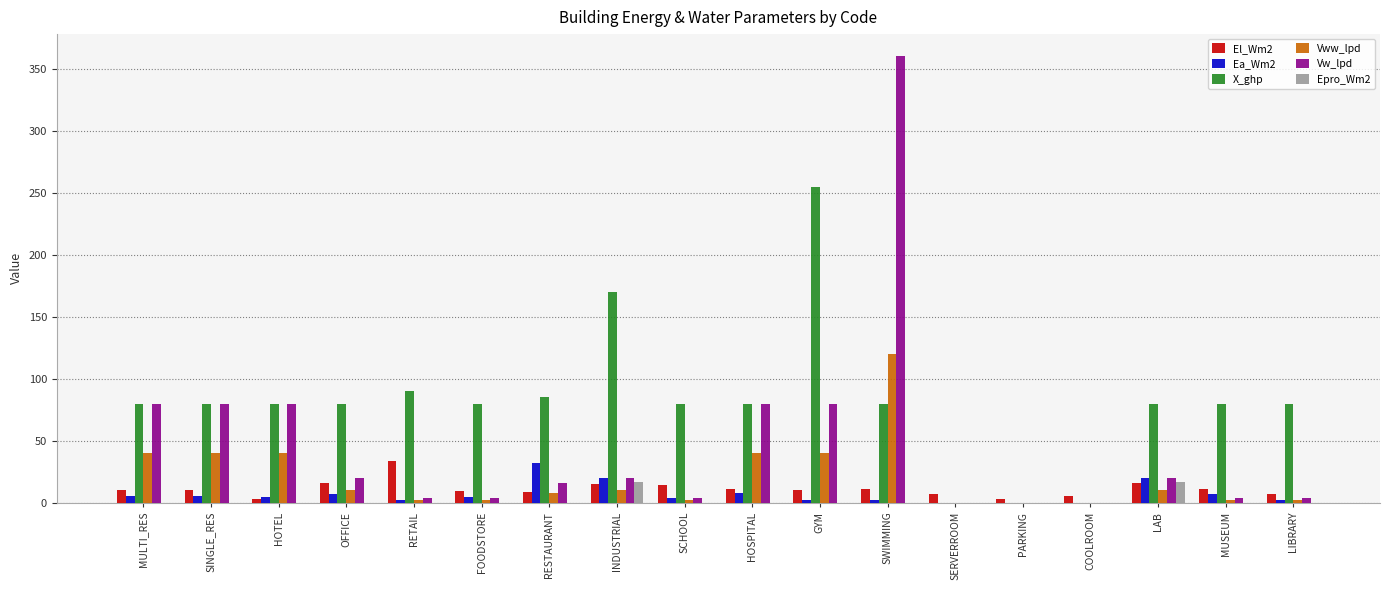

The Vw_lpd series shows 20.0 at OFFICE. True or false?

True